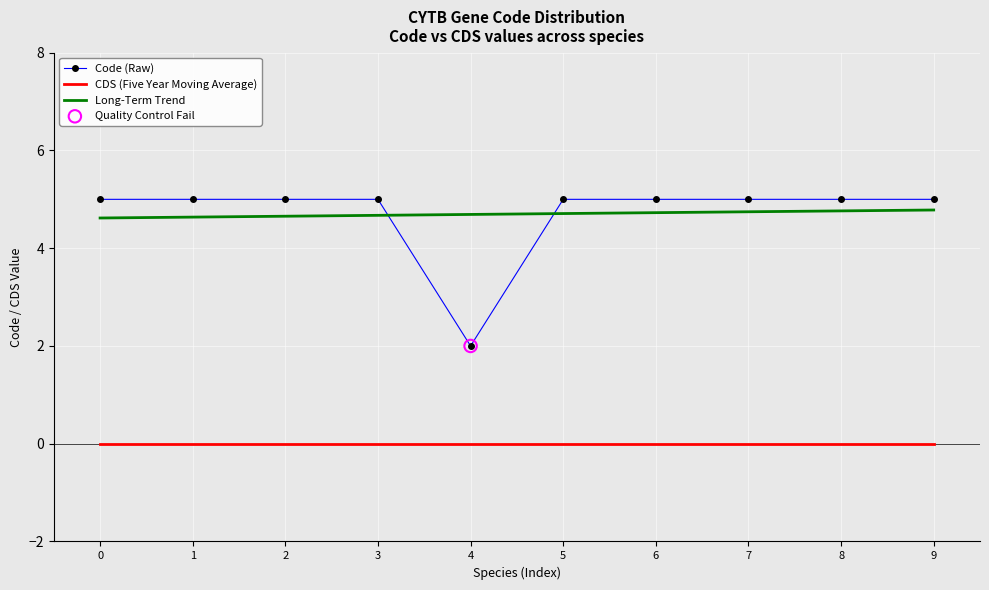

What is the spread (max minus min) of values at 0?

5.0